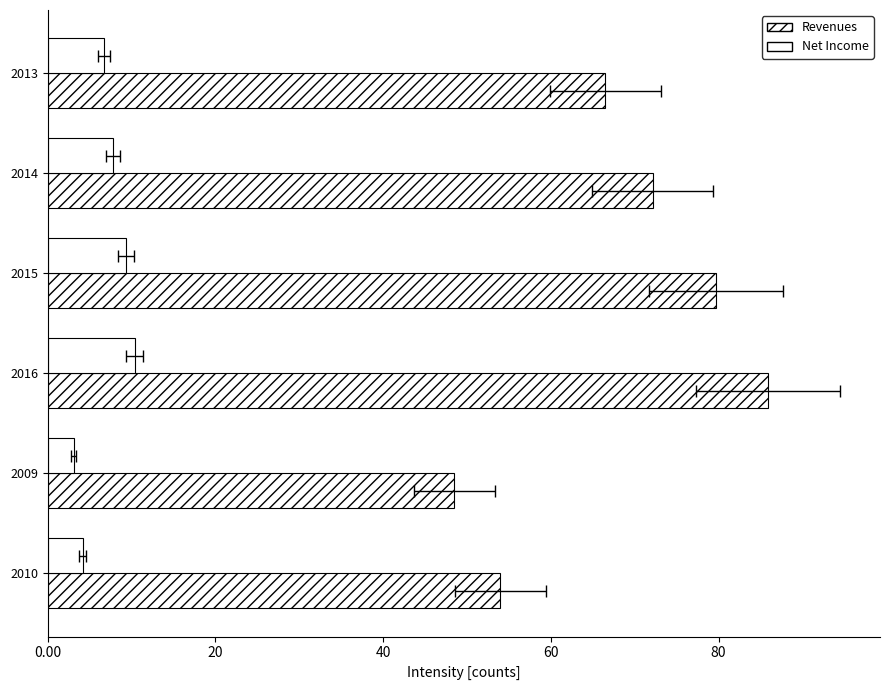

Rank the series by their average value, from highest to lowest.

Revenues, Net Income